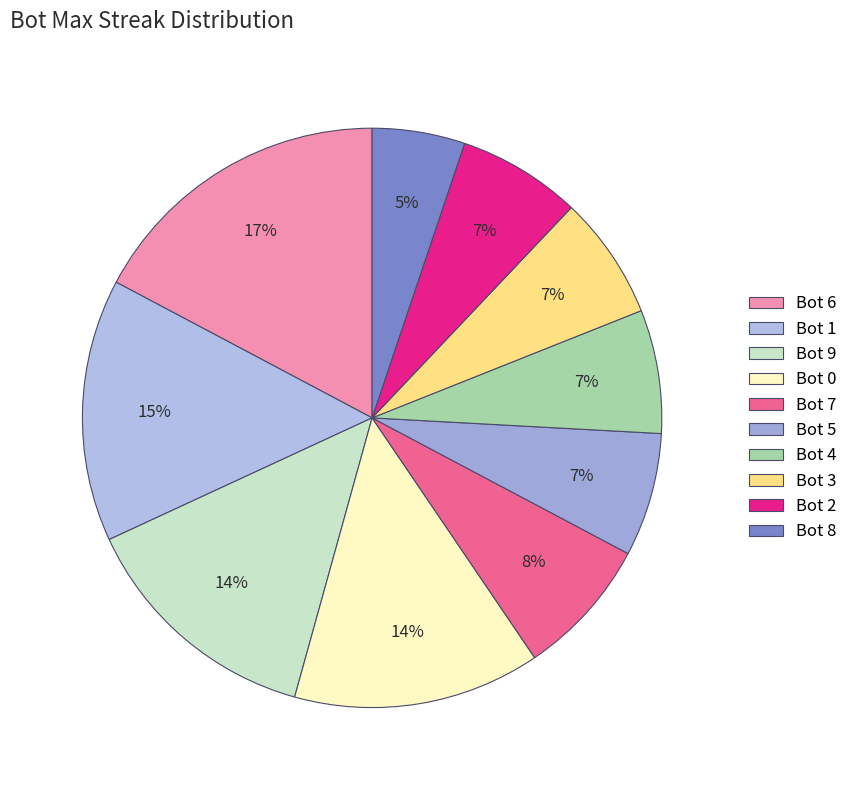

Which category has the smallest portion of the pie?

Bot 8